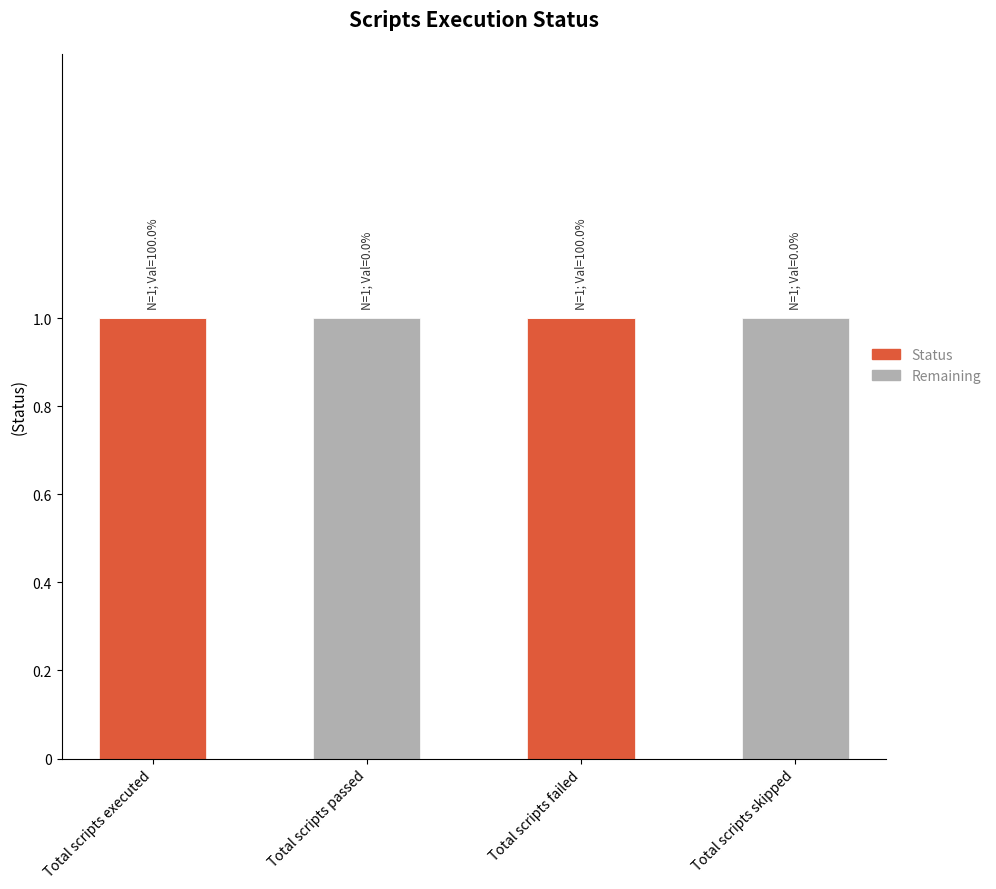

Is it true that Status equals 1 at Total scripts executed?

True